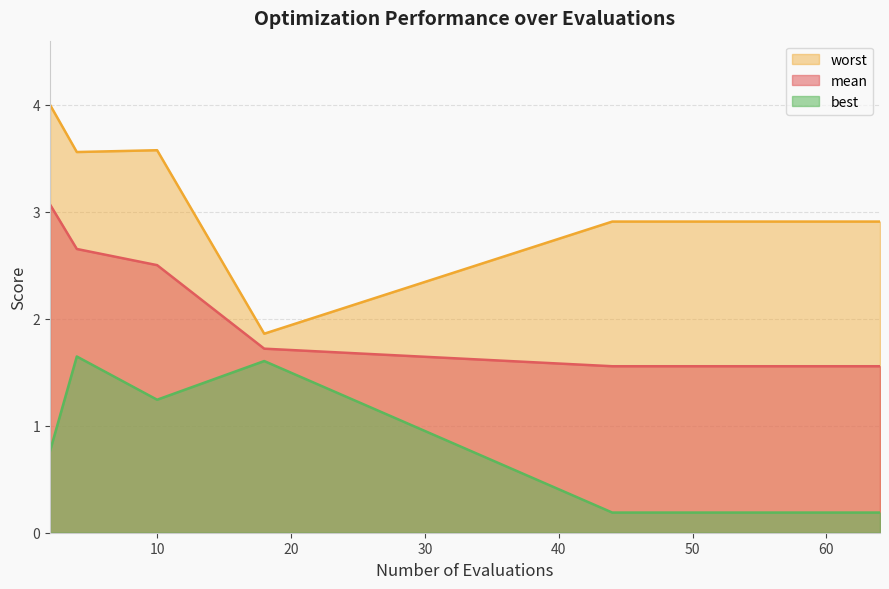

What is the average value of the best series?

0.5